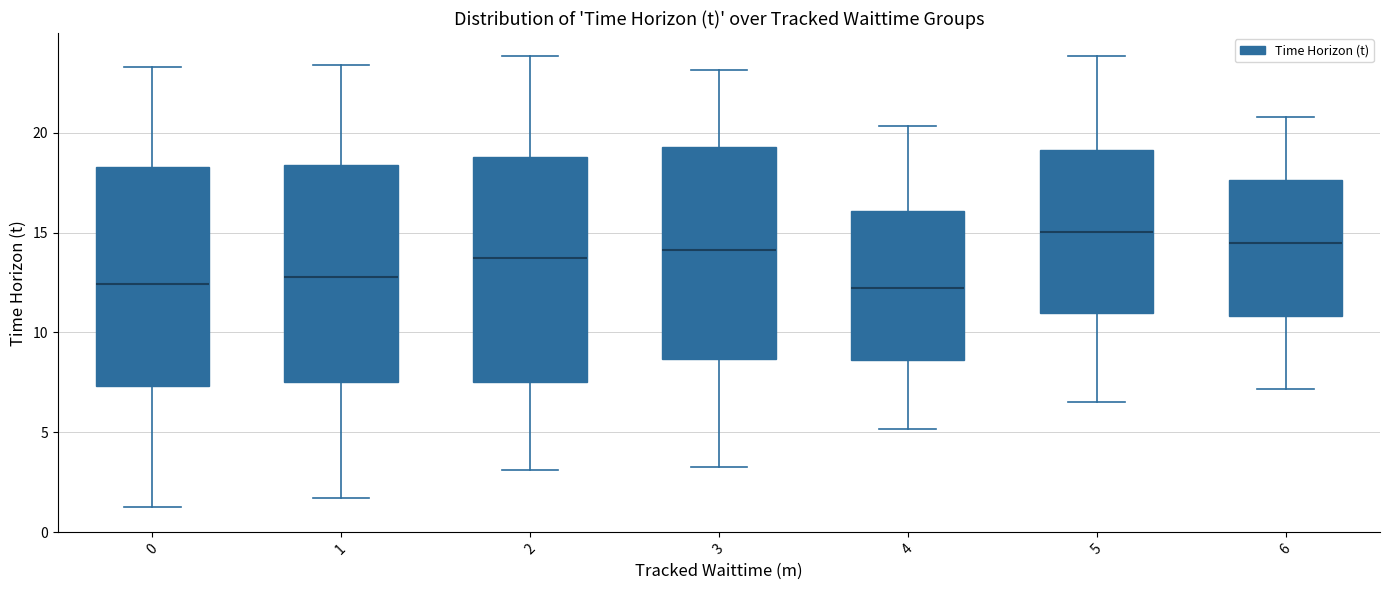

Reading left to right, transcribe this box plot: for each box, give where its median line is, the range the box spans, and where its two whiskers end, as read against the y-axis. The values are not printed on the chart, so give them approximately, as read against the axis.

0: median 12.5, box 7.5 to 18.5, whiskers 1.0 to 23.5
1: median 13.0, box 7.5 to 18.5, whiskers 1.5 to 23.5
2: median 13.5, box 7.5 to 19.0, whiskers 3.0 to 24.0
3: median 14.0, box 8.5 to 19.5, whiskers 3.5 to 23.0
4: median 12.0, box 8.5 to 16.0, whiskers 5.0 to 20.5
5: median 15.0, box 11.0 to 19.0, whiskers 6.5 to 24.0
6: median 14.5, box 11.0 to 17.5, whiskers 7.0 to 21.0